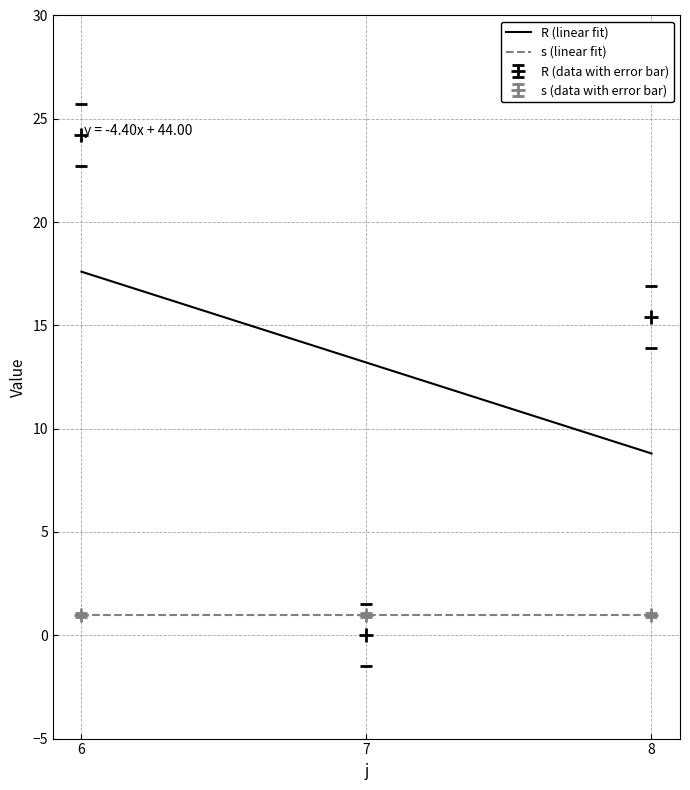

The chart shows a value of 0.0 at 7. True or false?

True